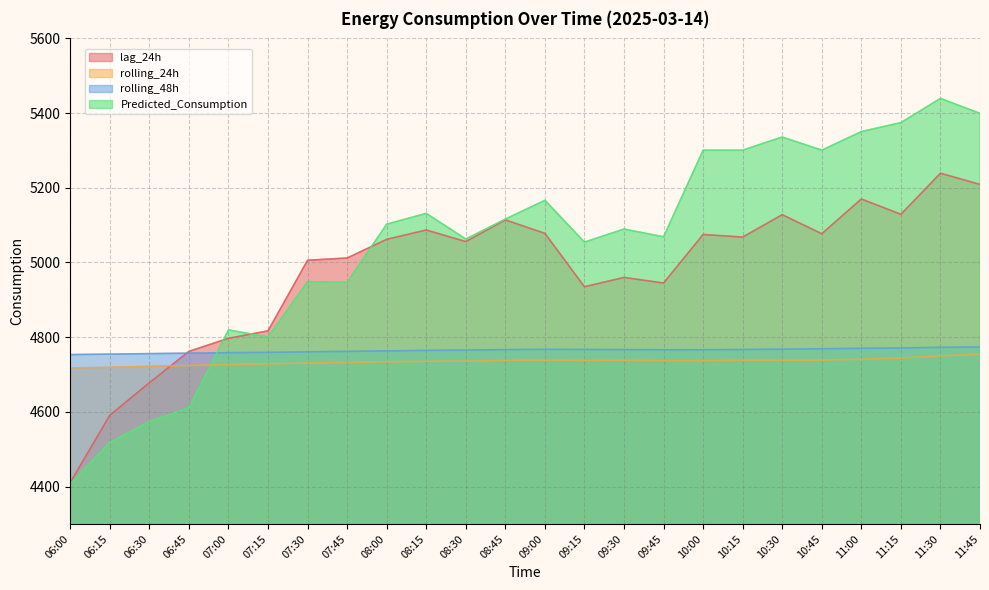

Reading left to right, list all the values displayed in this chart.

lag_24h: 4411.0	4591.0	4678.0	4762.0	4797.0	4817.0	5006.0	5012.0	5062.0	5087.0	5056.0	5114.0	5078.0	4935.0	4960.0	4945.0	5075.0	5068.0	5128.0	5077.0	5170.0	5129.0	5239.0	5209.0
rolling_24h: 4717.6	4719.4	4721.9	4724.4	4727.0	4728.8	4730.7	4732.3	4734.3	4735.5	4735.8	4737.8	4738.2	4737.9	4738.0	4737.3	4737.1	4738.0	4738.2	4738.8	4740.9	4744.4	4749.8	4754.3
rolling_48h: 4753.5	4754.7	4756.0	4757.2	4758.4	4759.5	4760.8	4762.0	4763.3	4764.6	4765.5	4766.8	4767.4	4767.1	4766.8	4766.4	4766.5	4766.9	4768.1	4768.9	4770.2	4771.2	4772.8	4773.8
Predicted_Consumption: 4407.3	4518.0	4574.4	4610.8	4819.5	4800.6	4948.8	4946.8	5102.6	5131.5	5062.8	5116.2	5166.6	5054.6	5089.5	5068.8	5300.8	5300.8	5336.0	5300.8	5350.5	5374.5	5439.4	5399.3